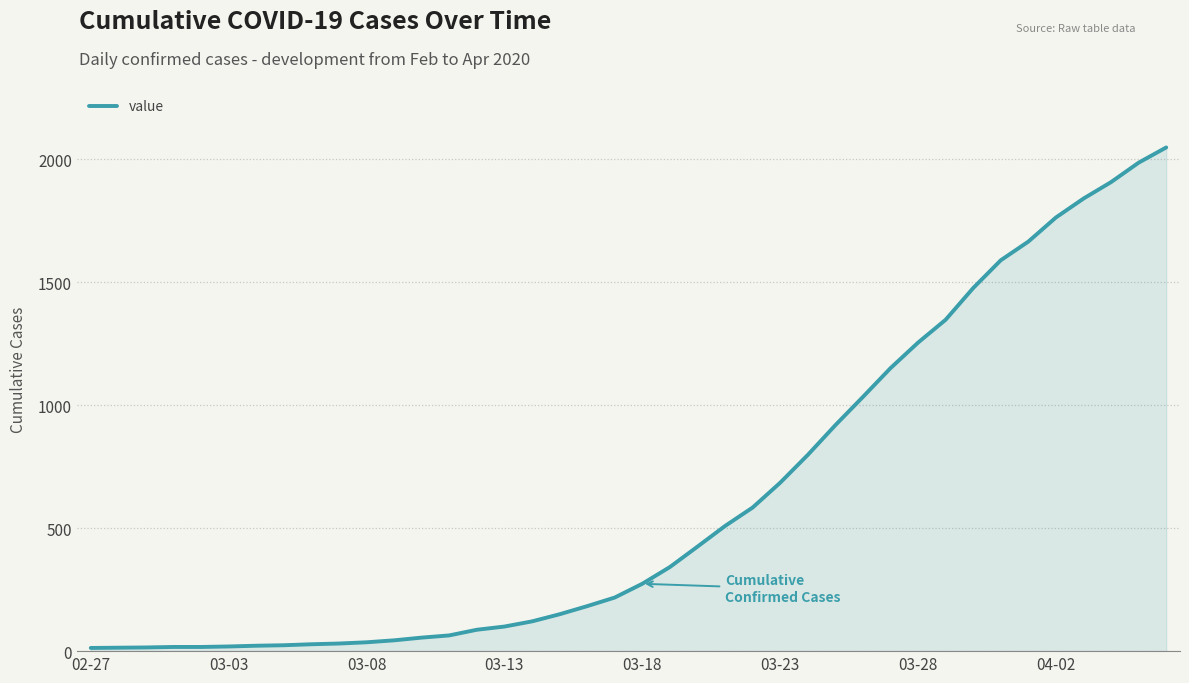

What is the maximum value shown in the chart?

2049